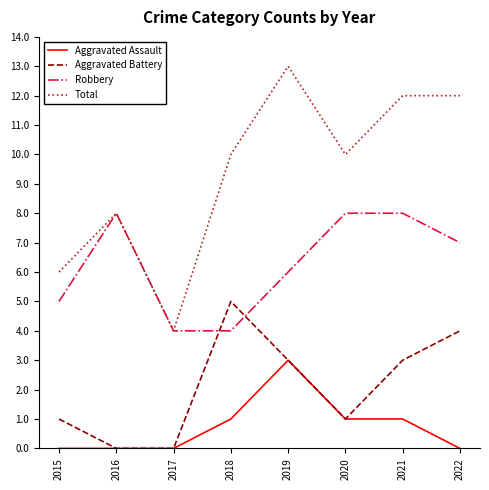

True or false: Total and Aggravated Battery intersect in this chart.

False